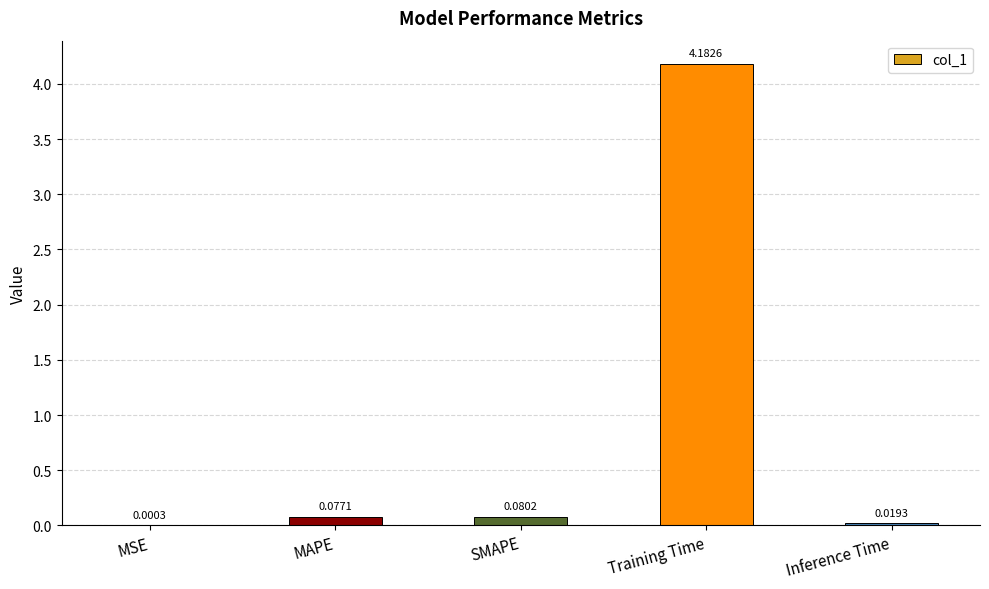

Between Inference Time and Training Time, which is larger?

Training Time